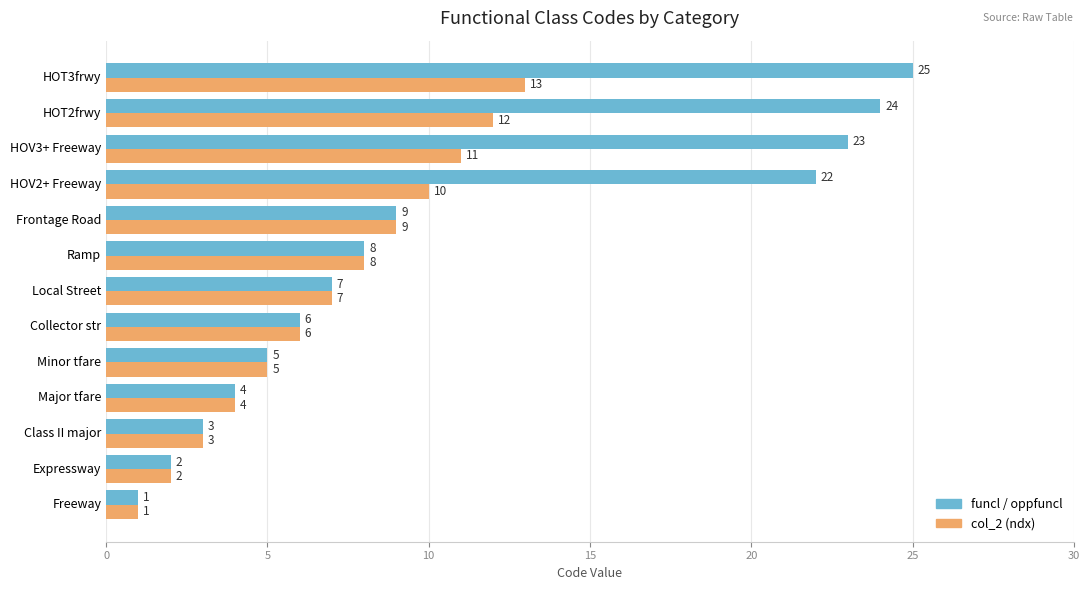

At which category is the sum across all series the highest?

HOT3frwy